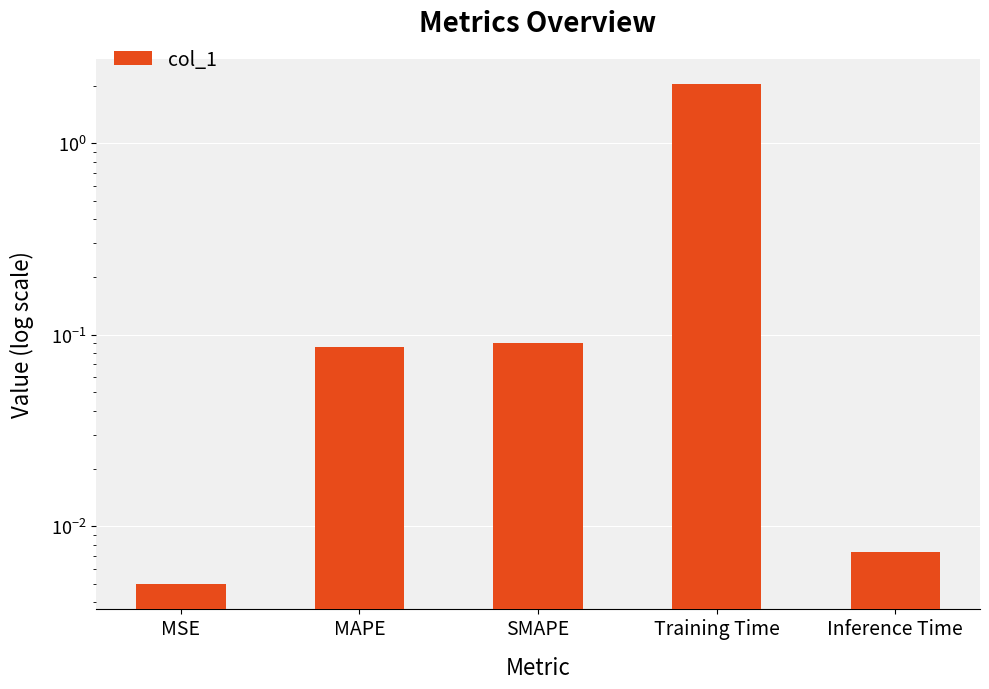

What is the maximum value shown in the chart?

2.0